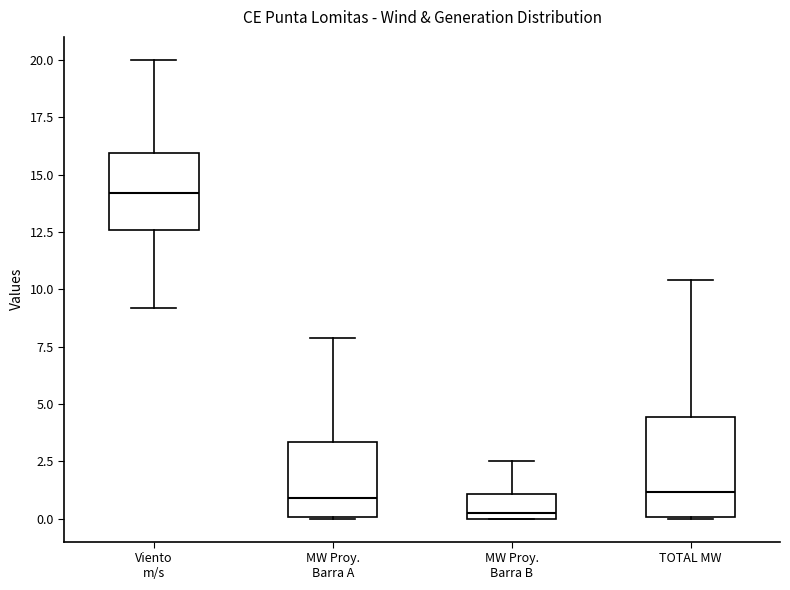

Which box's median line is the highest?

Viento m/s